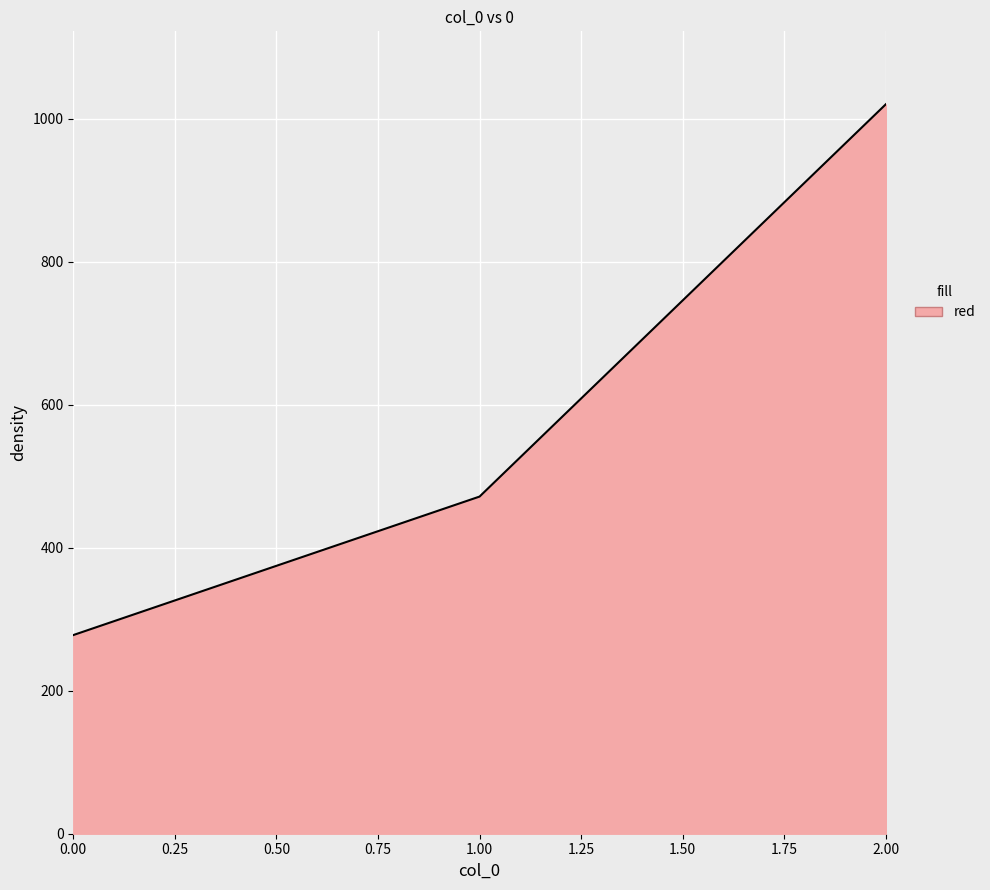

What is the minimum value shown in the chart?

277.8